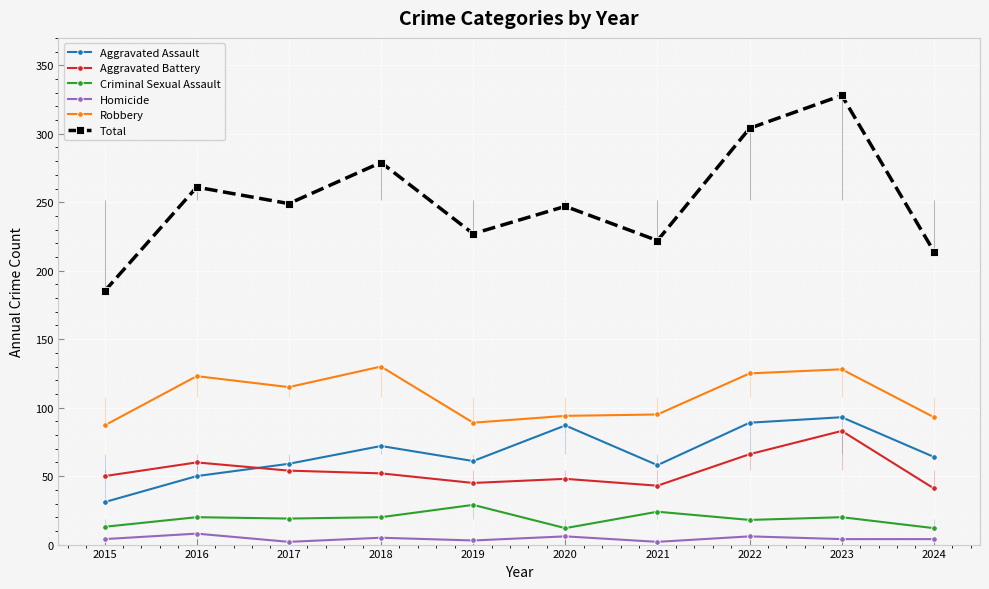

Count the number of categories in the chart.

10